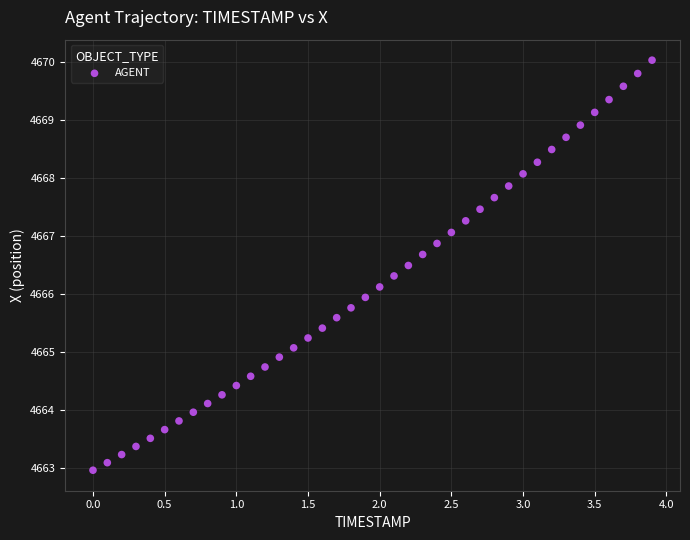

What is the range of Y values (max minus min)?

7.1